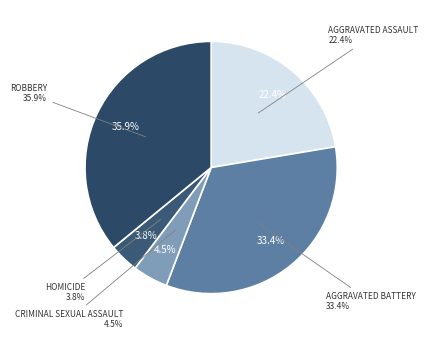

Rank the categories by value from highest to lowest.

Robbery, Aggravated Battery, Aggravated Assault, Criminal Sexual Assault, Homicide